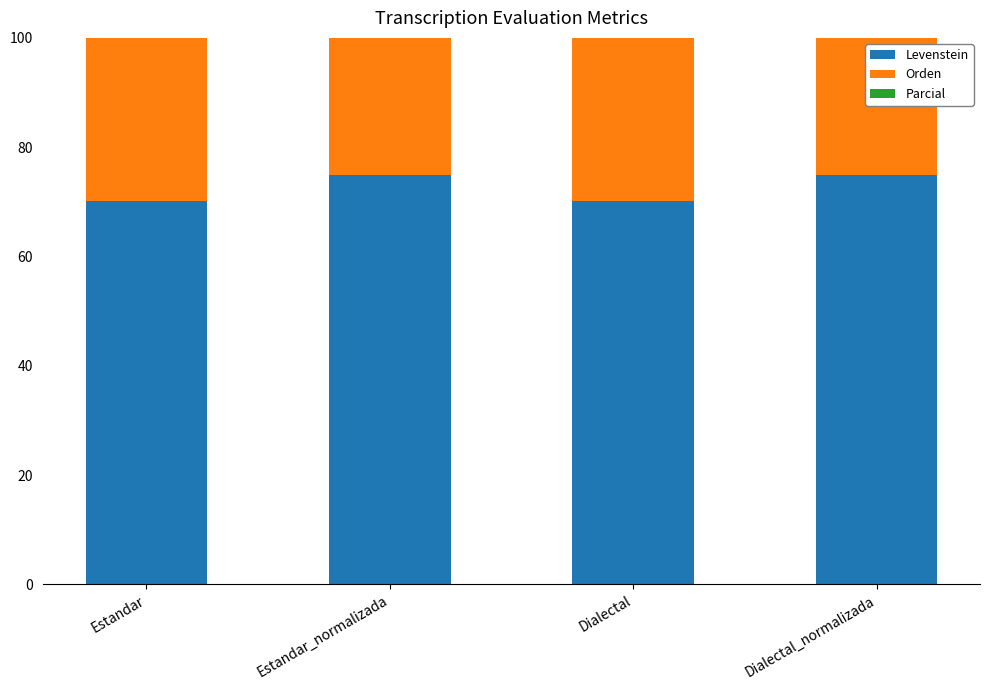

What is the difference between the highest and lowest values at Estandar_normalizada?

11.3